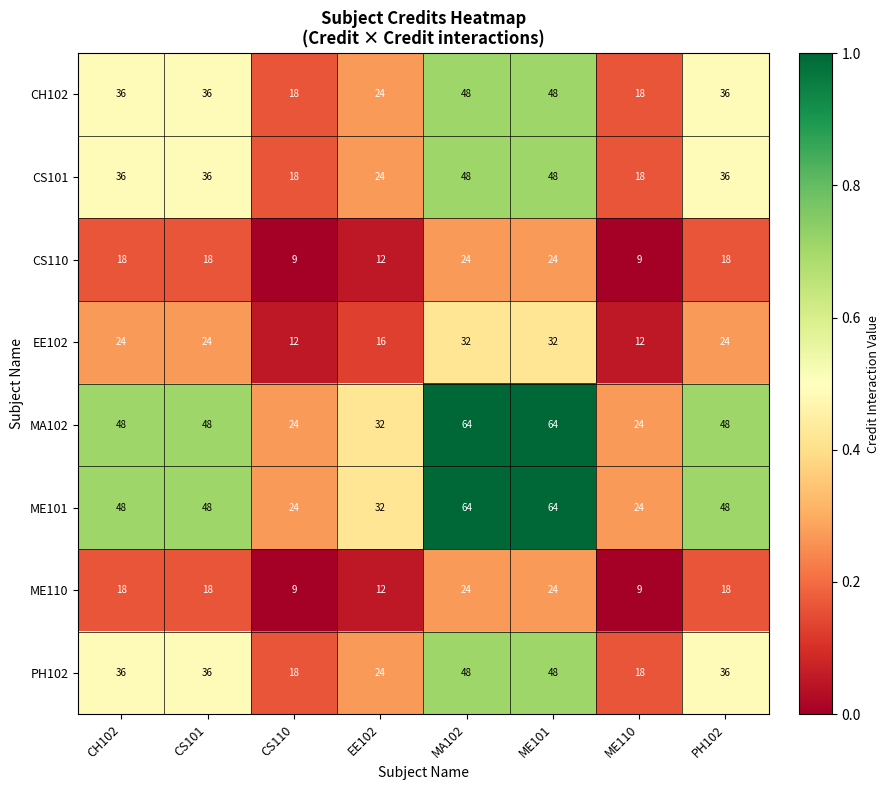

What is the total value across all series at MA102?

352